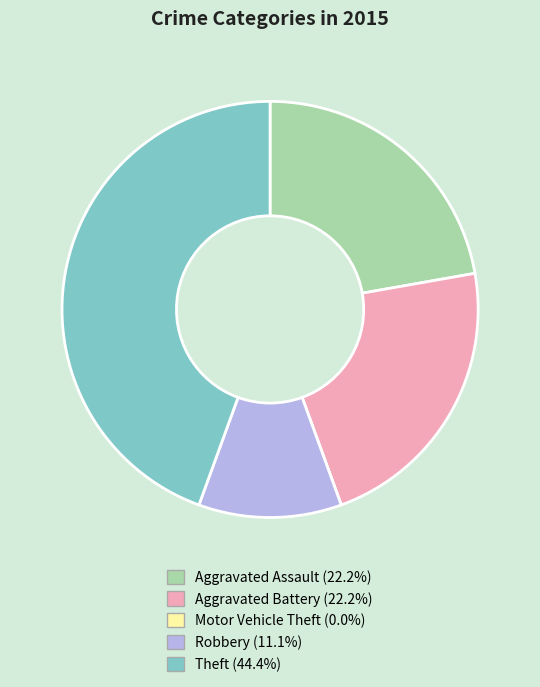

Which slice is the largest?

Theft